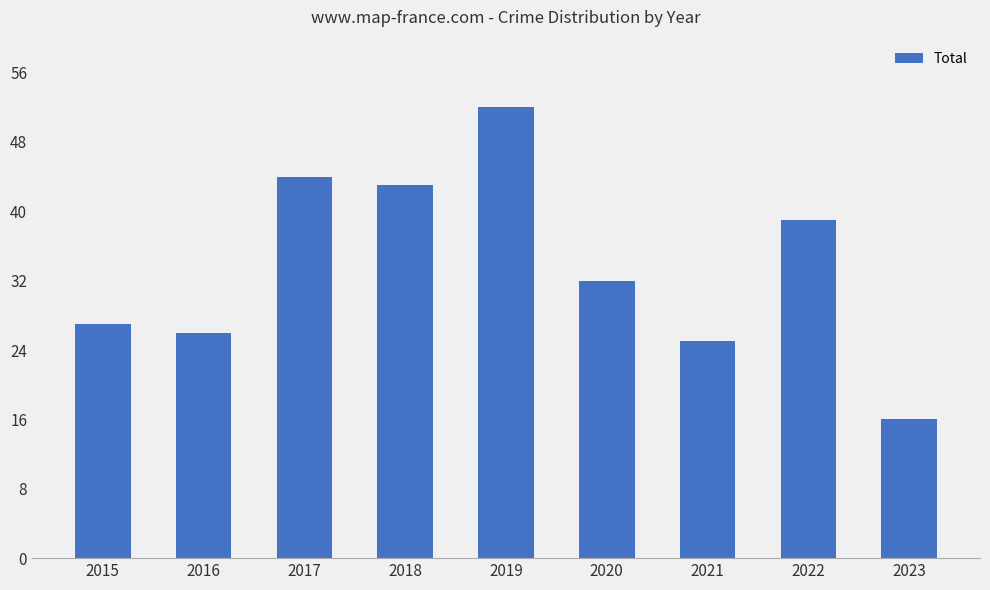

At which category does the chart reach its peak across all series?

2019